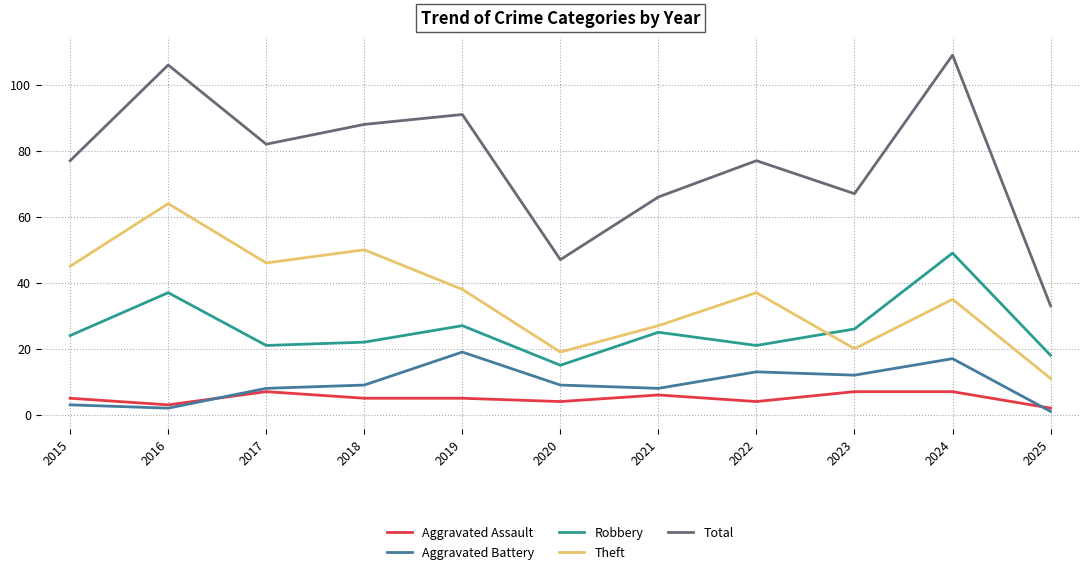

What is the sum of the Theft values at 2023 and 2025?

31